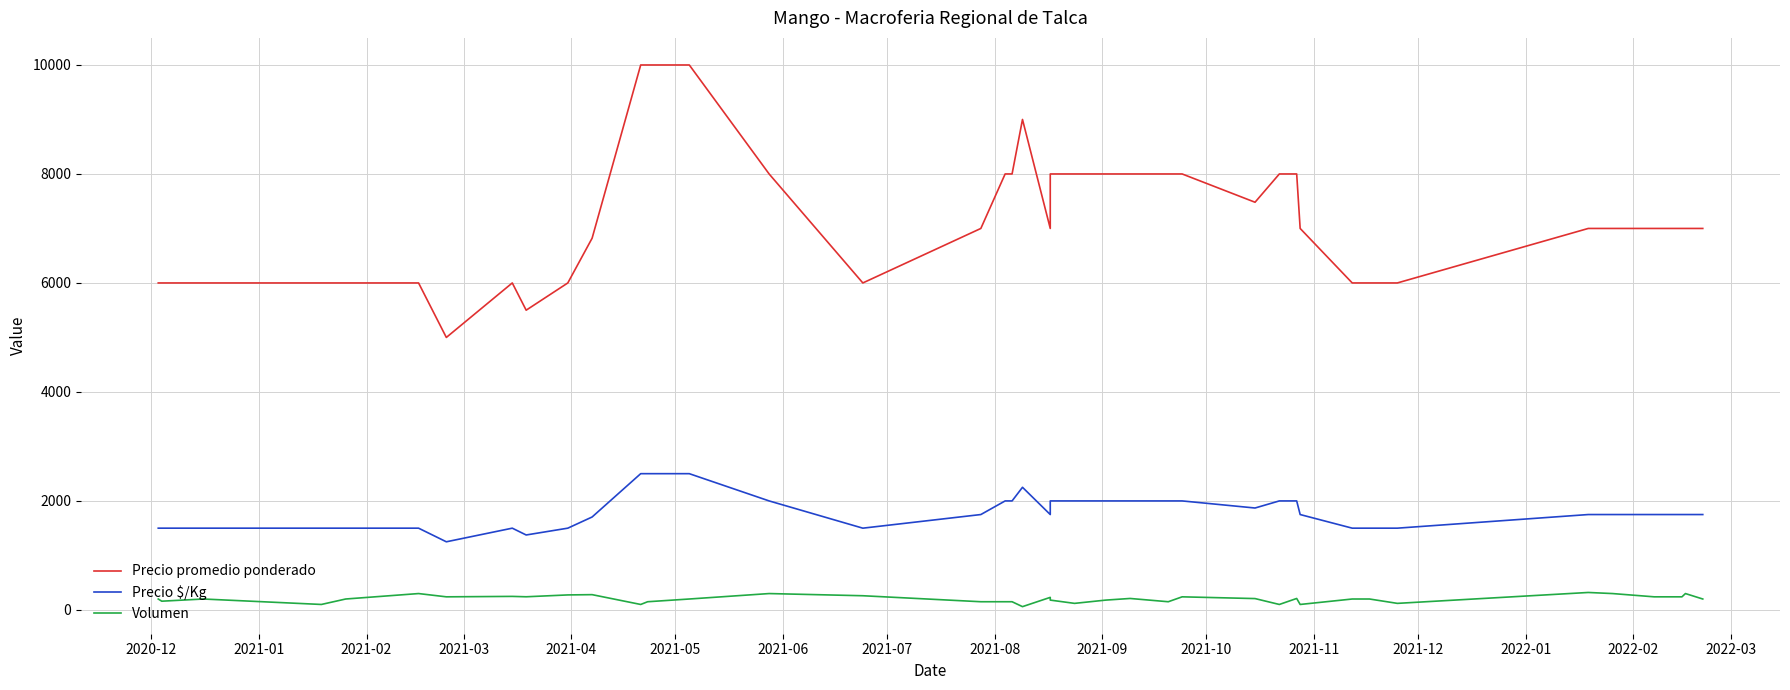

What are all the series names shown in the legend?

Precio promedio ponderado, Precio $/Kg, Volumen